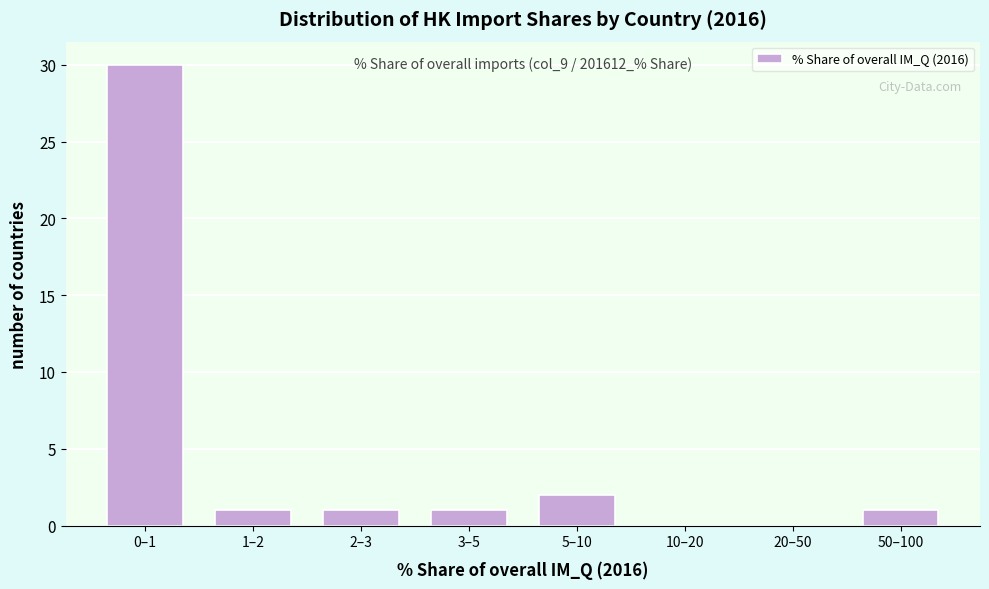

Reading left to right, transcribe all the data shown in this chart.

0–1=30	1–2=1	2–3=1	3–5=1	5–10=2	10–20=0	20–50=0	50–100=1